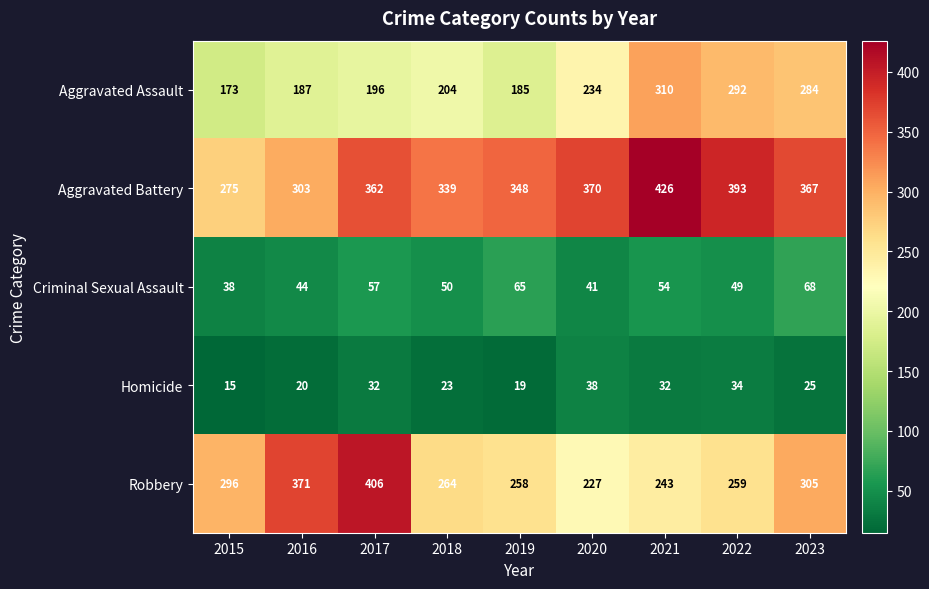

Which series has the largest total across all categories?

Aggravated Battery